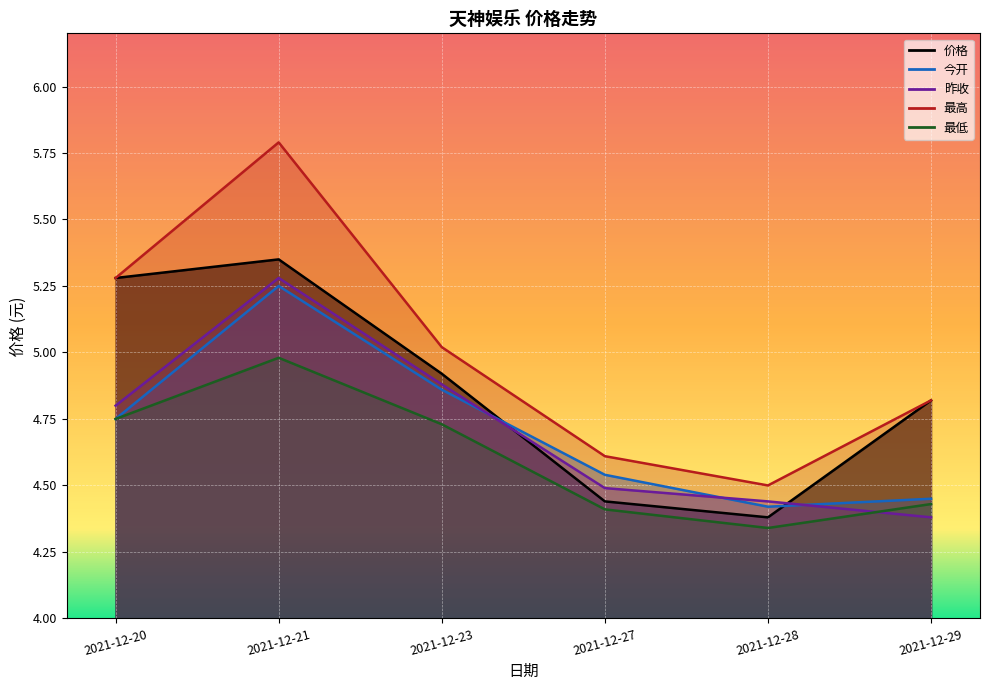

What is the smallest value displayed?

4.3